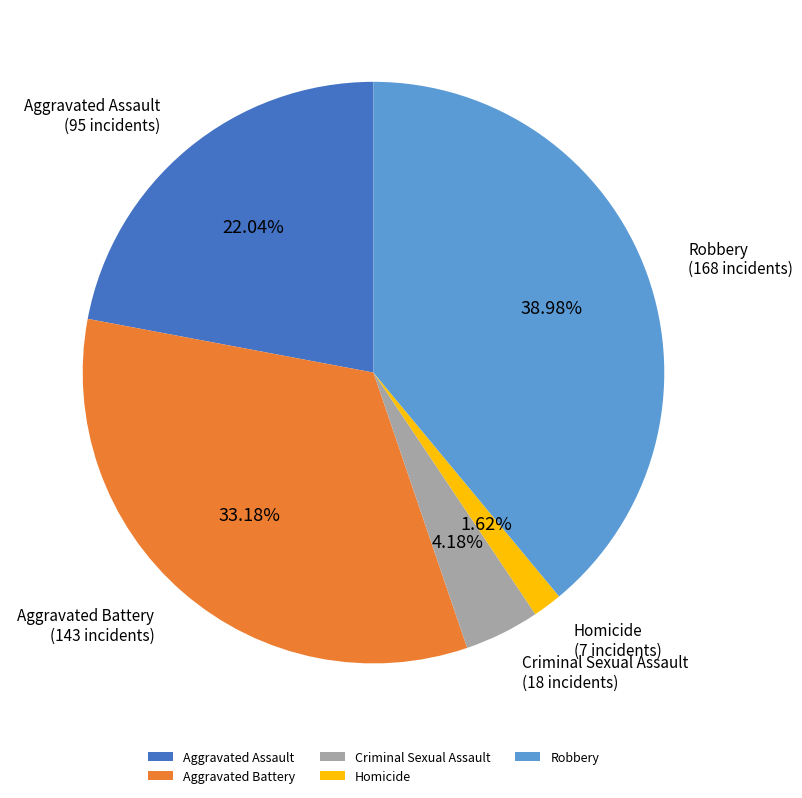

Is Homicide the majority of the pie?

No